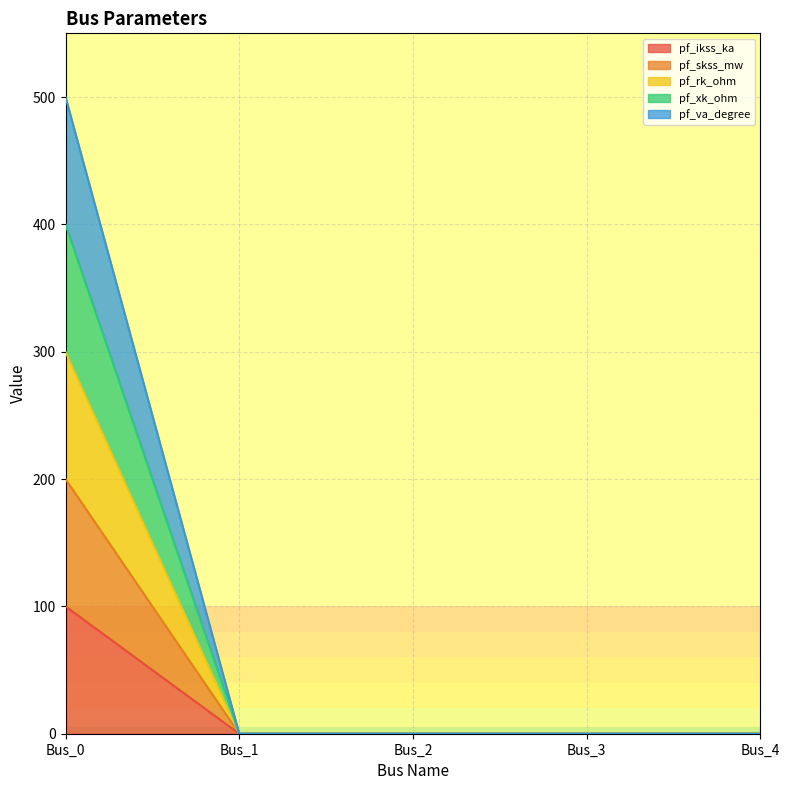

True or false: pf_ikss_ka has more than 1 interior local peaks.

False